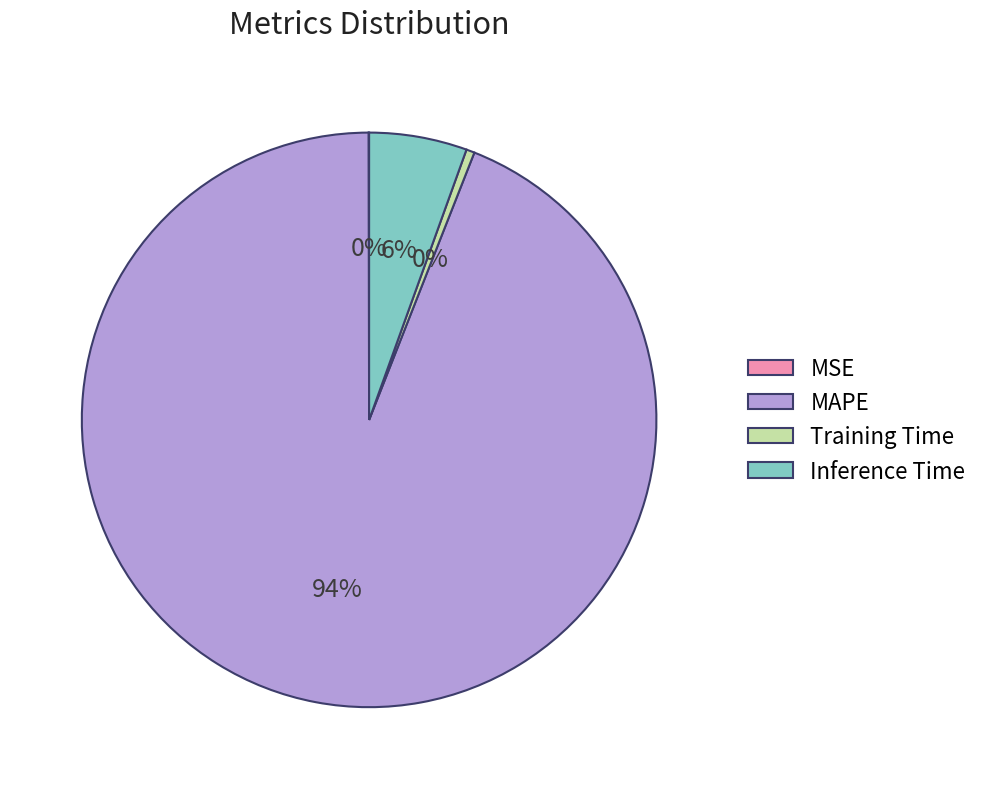

Is MAPE the majority of the pie?

Yes